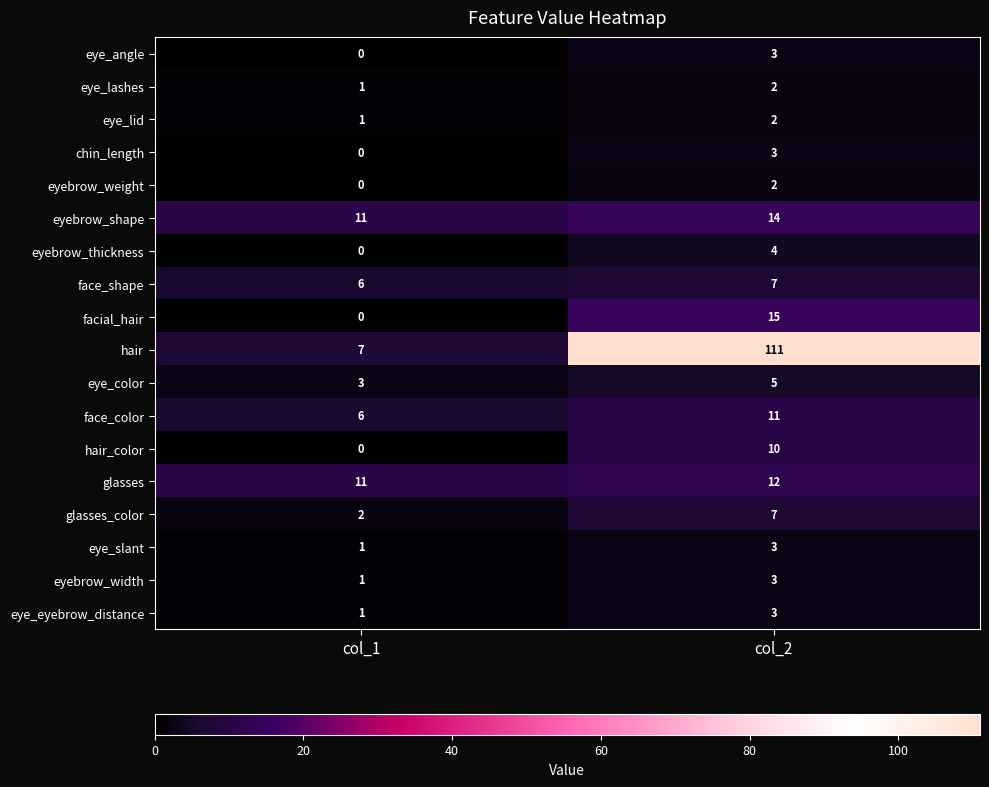

At which label is glasses closest to 11?

col_1